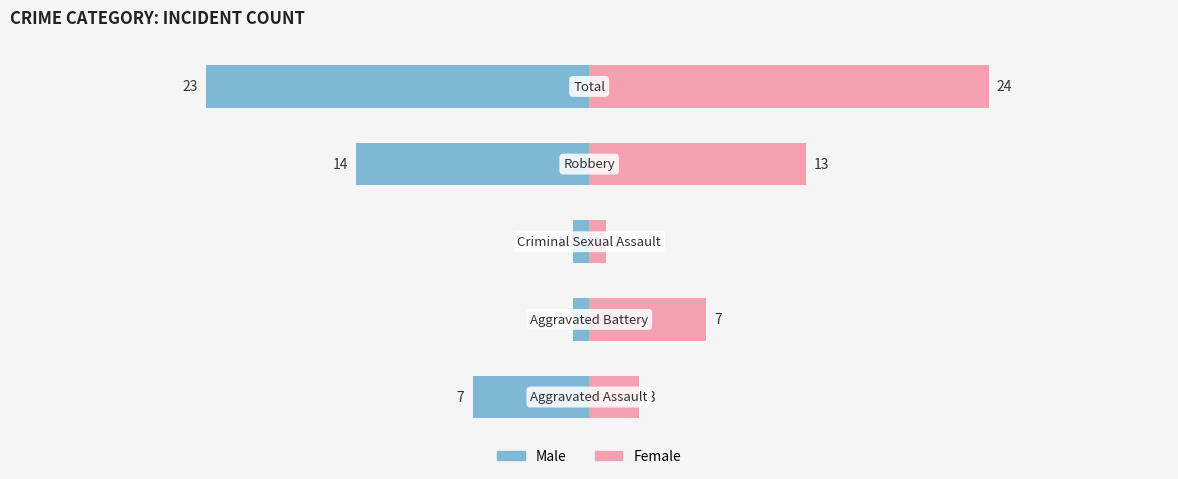

Which series has the widest spread of values?

Female